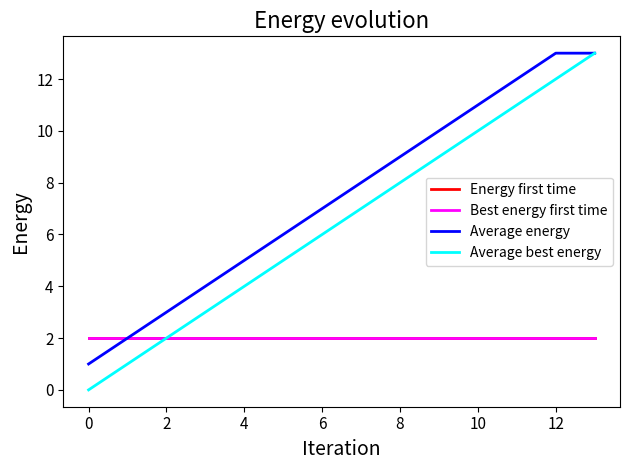

True or false: Energy first time and Best energy first time intersect in this chart.

False